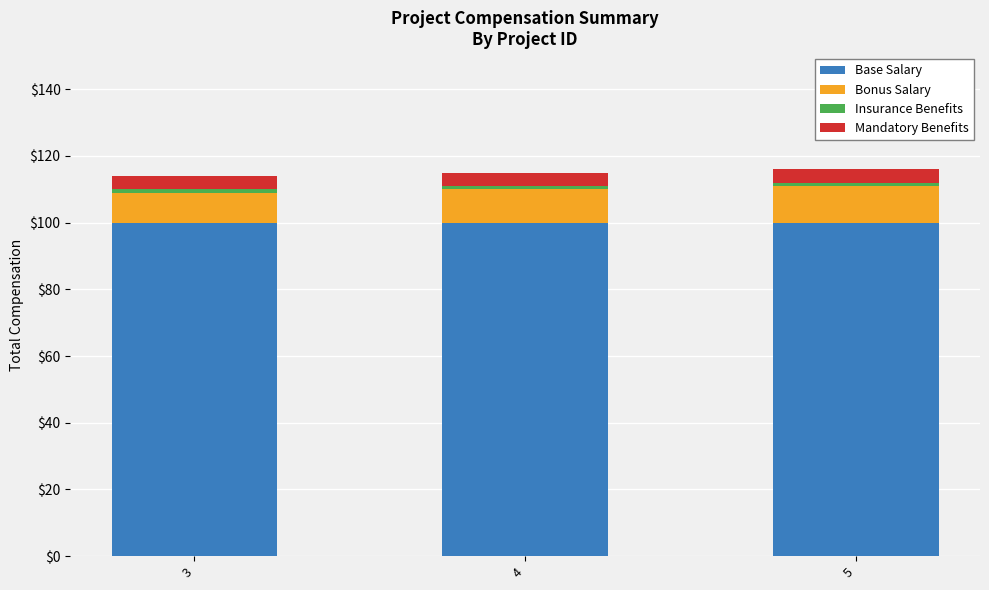

What is the minimum value for Base Salary?

100